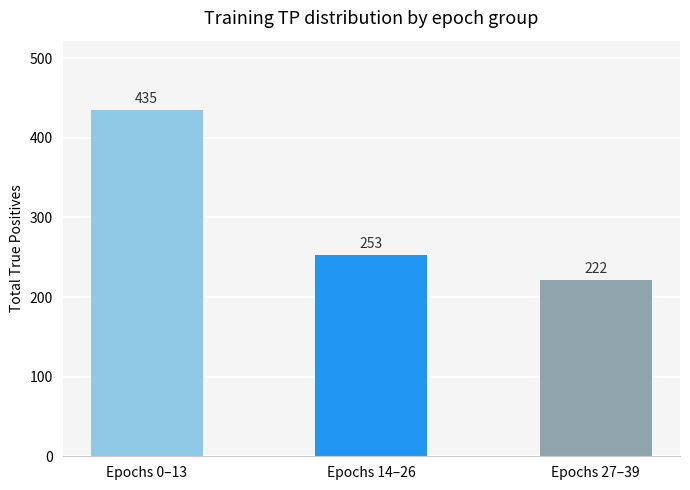

What position from the right is Epochs 0–13?

3